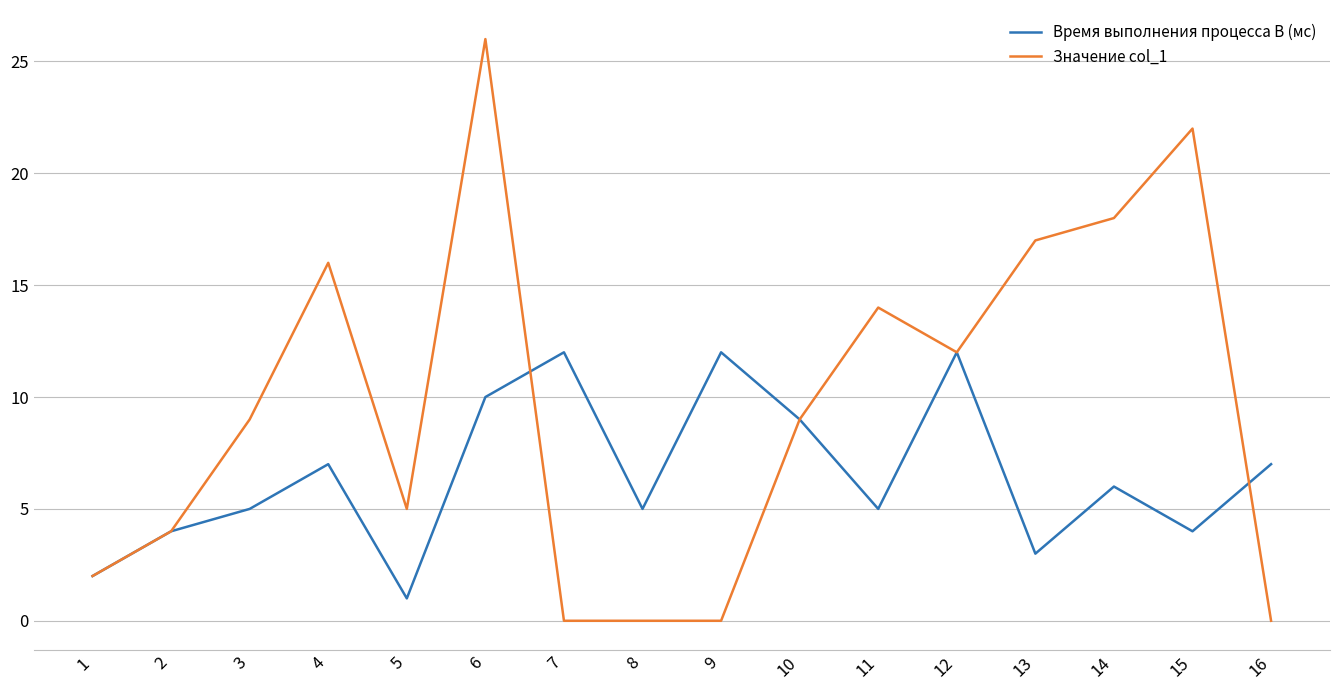

What is the difference between the second highest and minimum values in the Значение col_1 series?

22